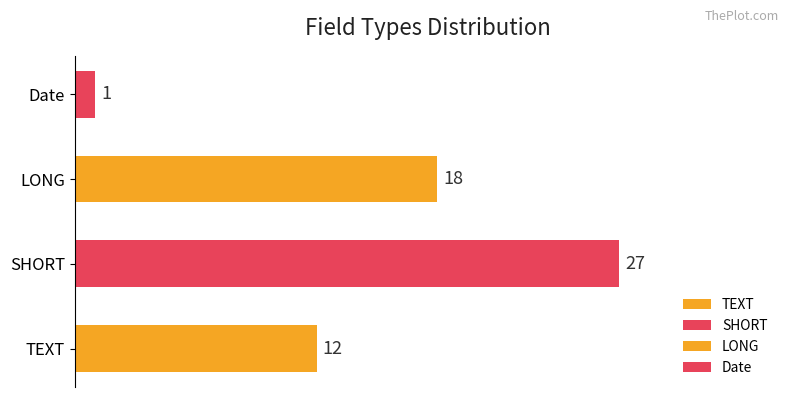

What is the smallest value displayed?

1